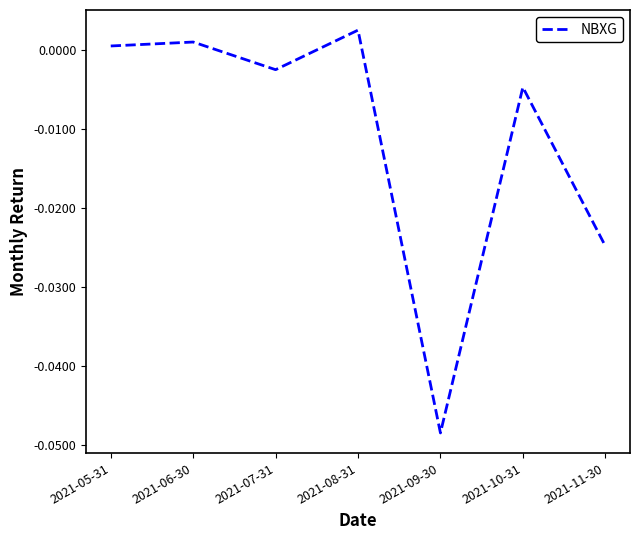

At which category does the data reach its first local peak?

2021-06-30